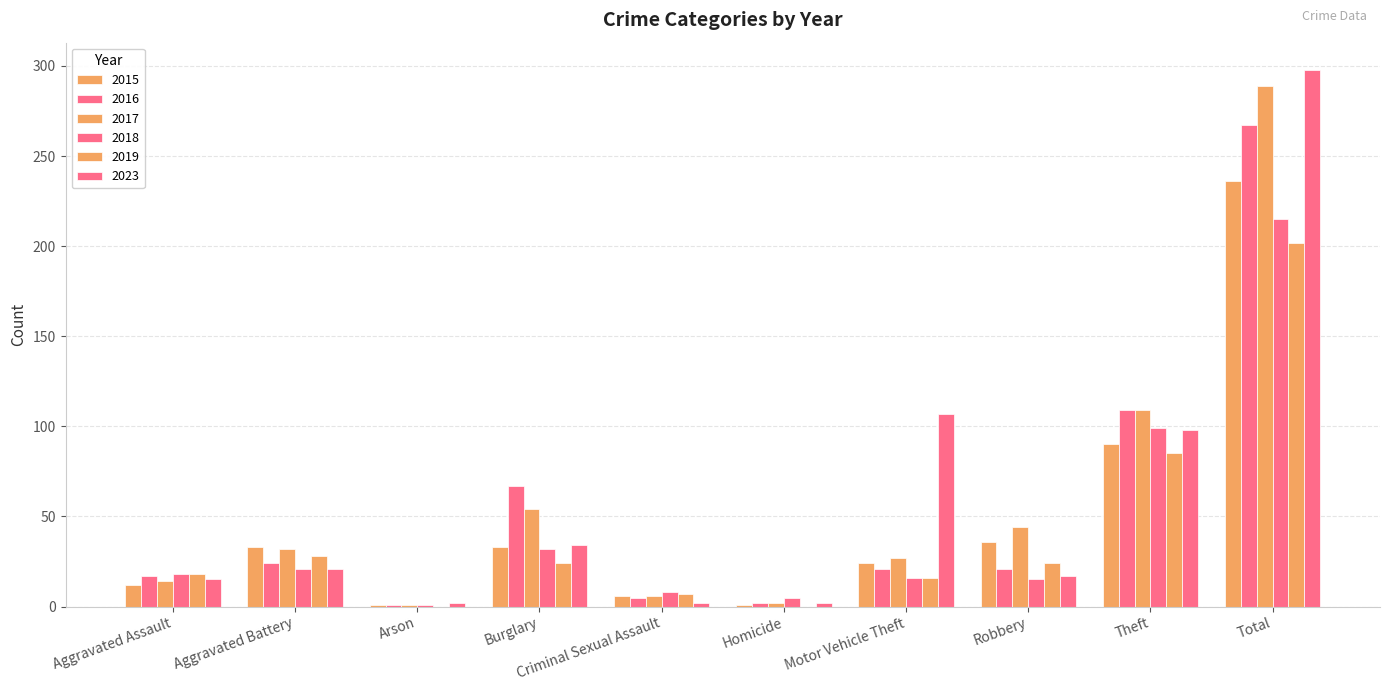

Which category has the highest value across all series?

Total